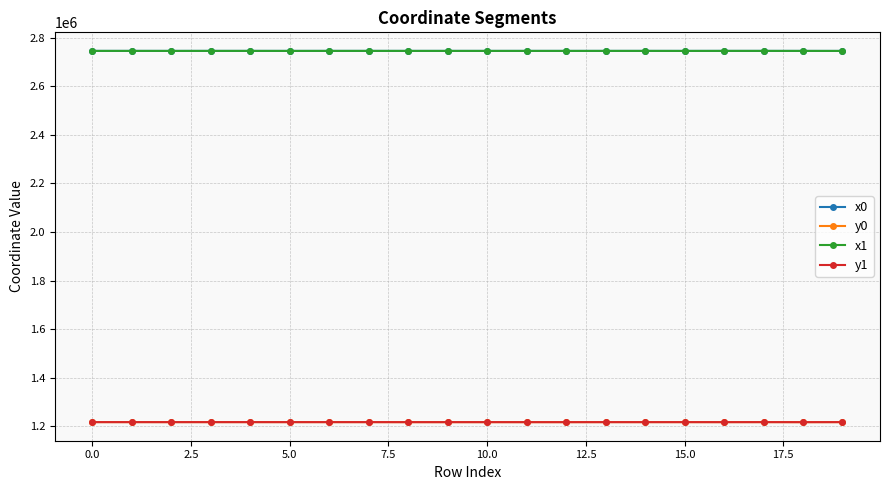

True or false: x0 has more than 0 points higher than both neighbors.

True